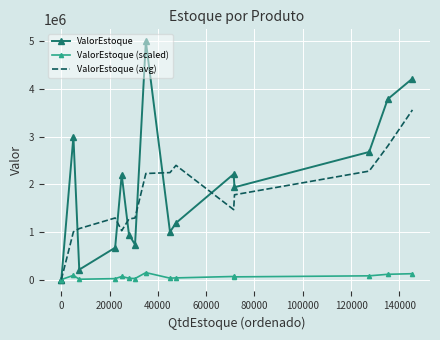

How many values in the ValorEstoque (avg) series are below 1466650?

8